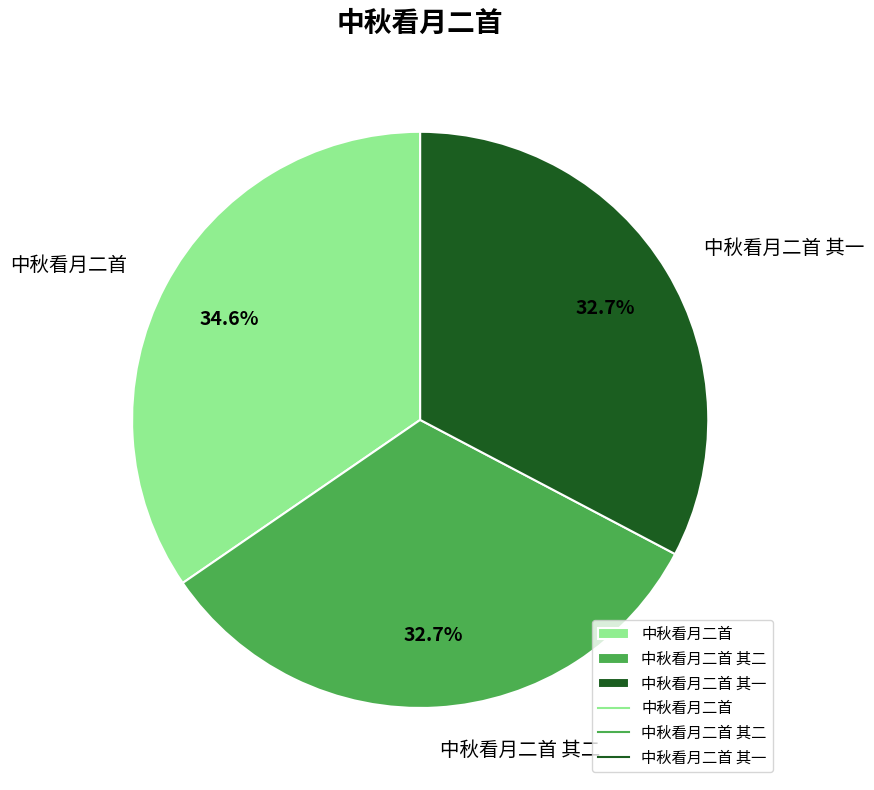

Which category has the biggest portion of the pie?

中秋看月二首